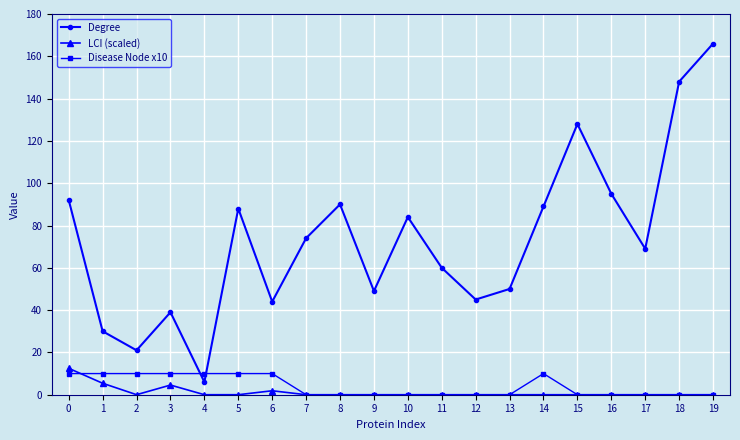

True or false: LCI (scaled) and Degree intersect in this chart.

False